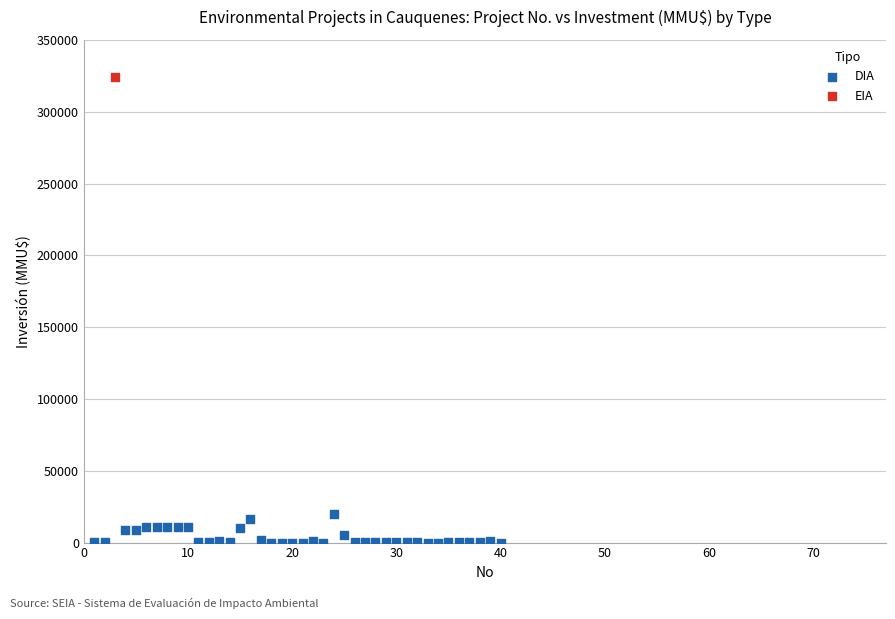

What are all the series names shown in the legend?

DIA, EIA